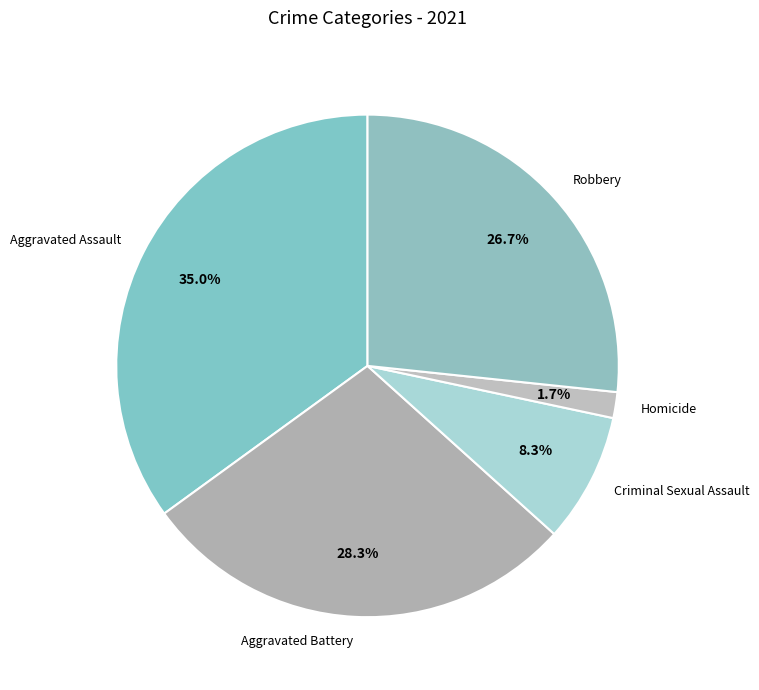

What is the smallest slice in the pie chart?

Homicide